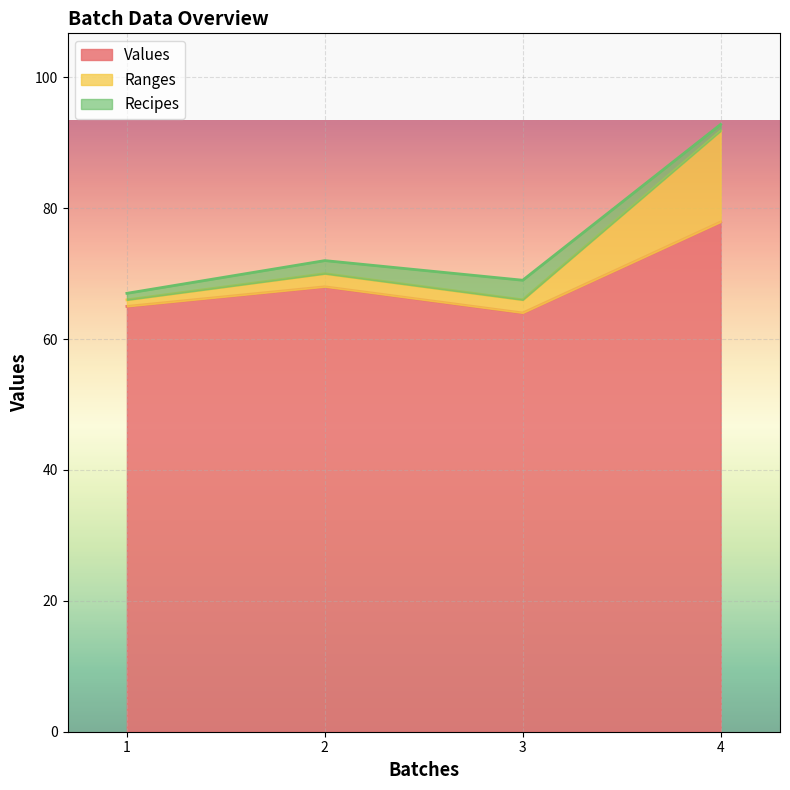

Is it true that Ranges equals 124.1 at 2.0?

False